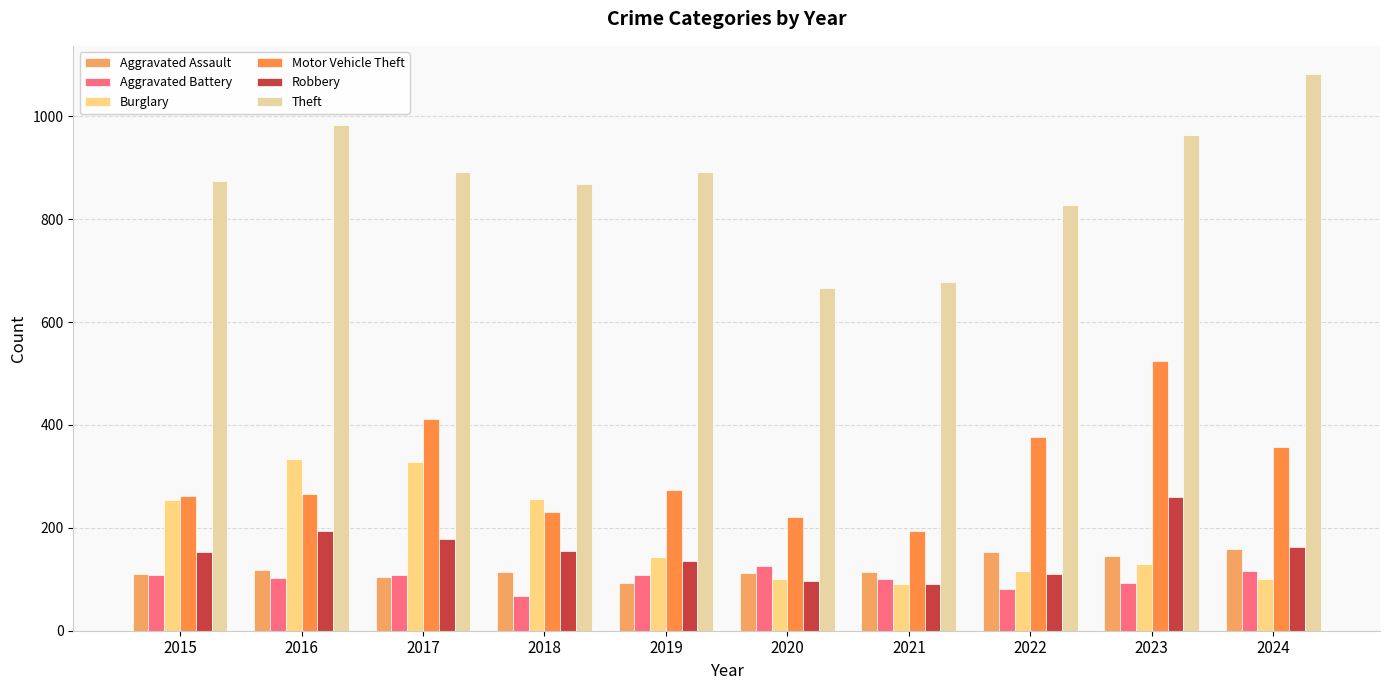

At how many categories does at least one series exceed 706?

8